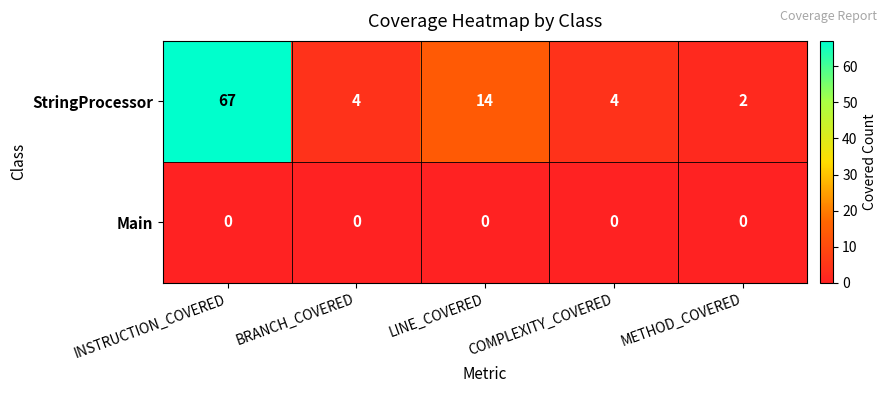

Which series changed the most between INSTRUCTION_COVERED and COMPLEXITY_COVERED?

StringProcessor